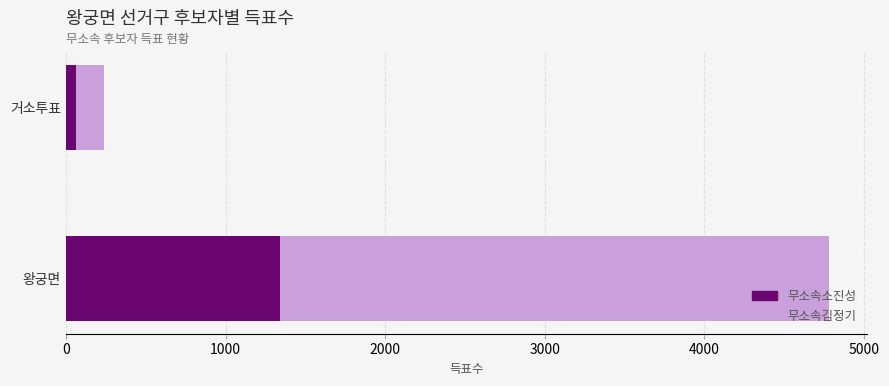

Count the 무소속소진성 values in the range 64 to 1340.

2